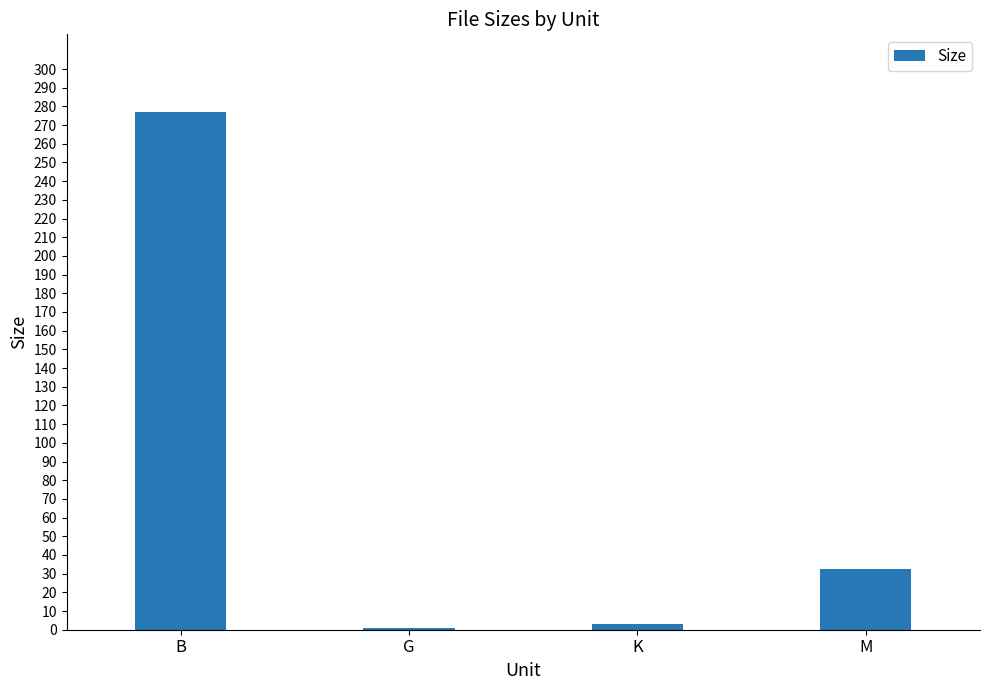

What is the label of the 4th bar from the right?

B